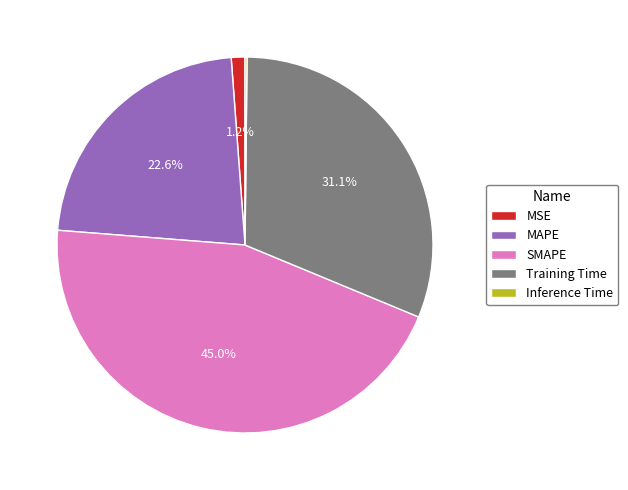

Does Training Time represent more than half of the total?

No